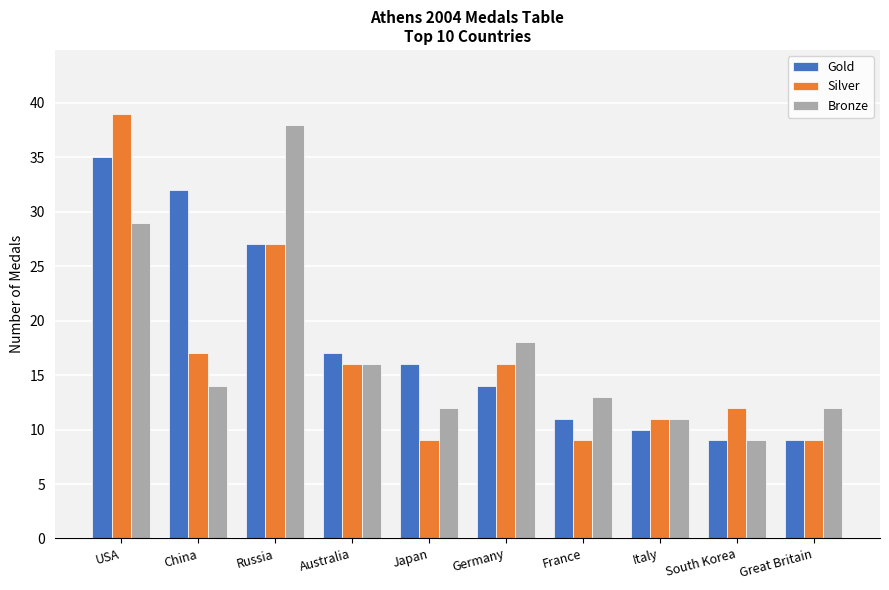

List the series in order of their overall mean, lowest first.

Silver, Bronze, Gold